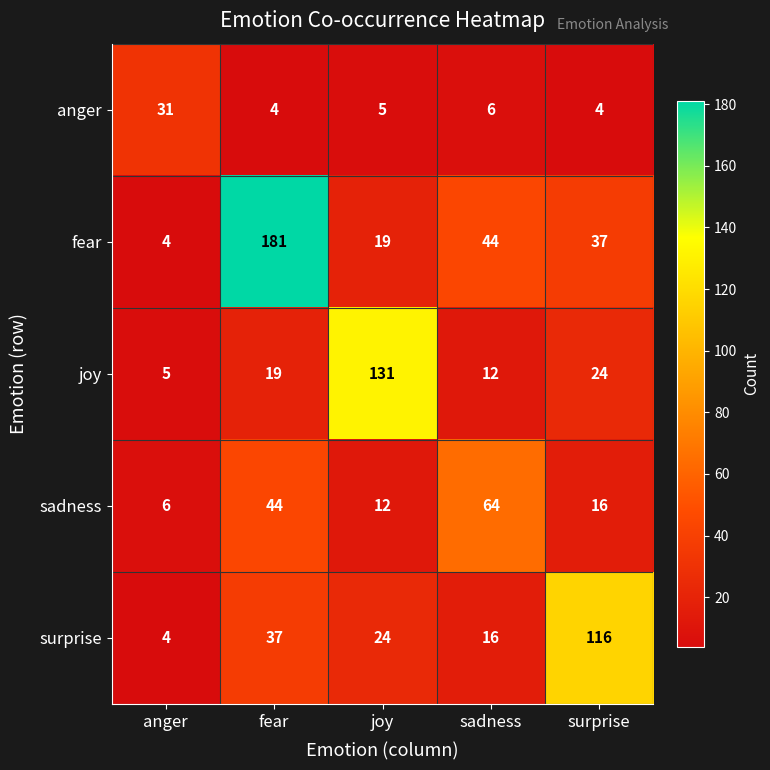

Reading left to right, list all the values displayed in this chart.

anger: anger=31	fear=4	joy=5	sadness=6	surprise=4
fear: anger=4	fear=181	joy=19	sadness=44	surprise=37
joy: anger=5	fear=19	joy=131	sadness=12	surprise=24
sadness: anger=6	fear=44	joy=12	sadness=64	surprise=16
surprise: anger=4	fear=37	joy=24	sadness=16	surprise=116